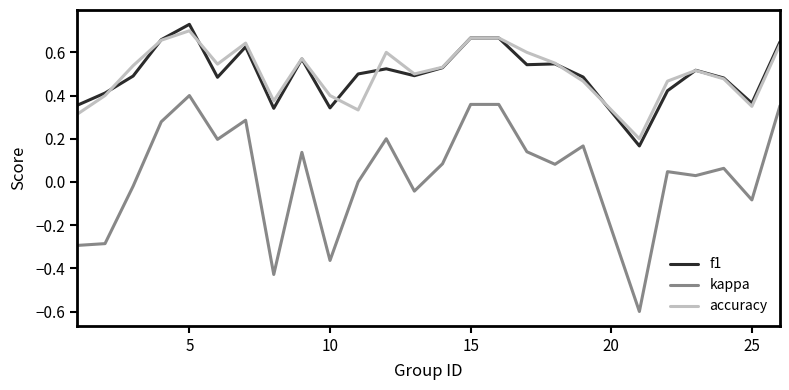

Does the chart display data point markers on the line(s)?

No